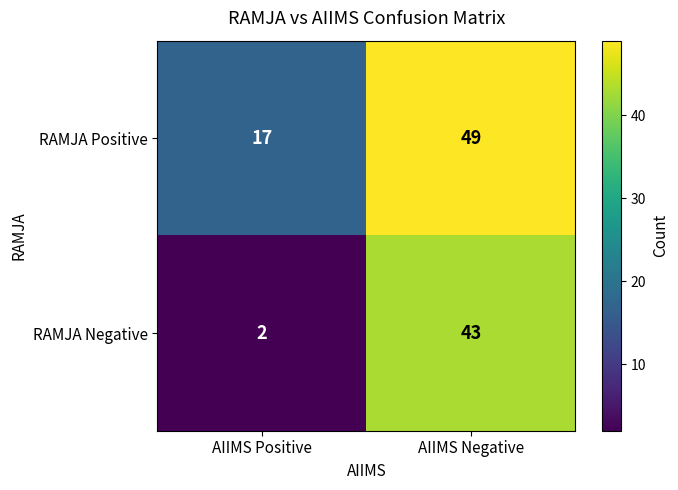

At which category does the chart reach its minimum across all series?

AIIMS Positive